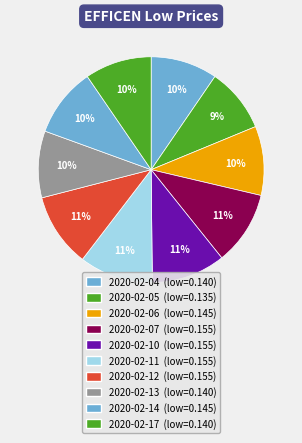

True or false: 2020-02-04 accounts for 18% of the total.

False